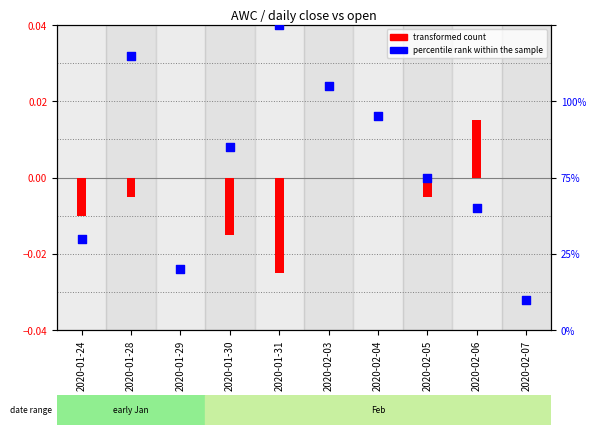

At how many categories does at least one series exceed 19?

9